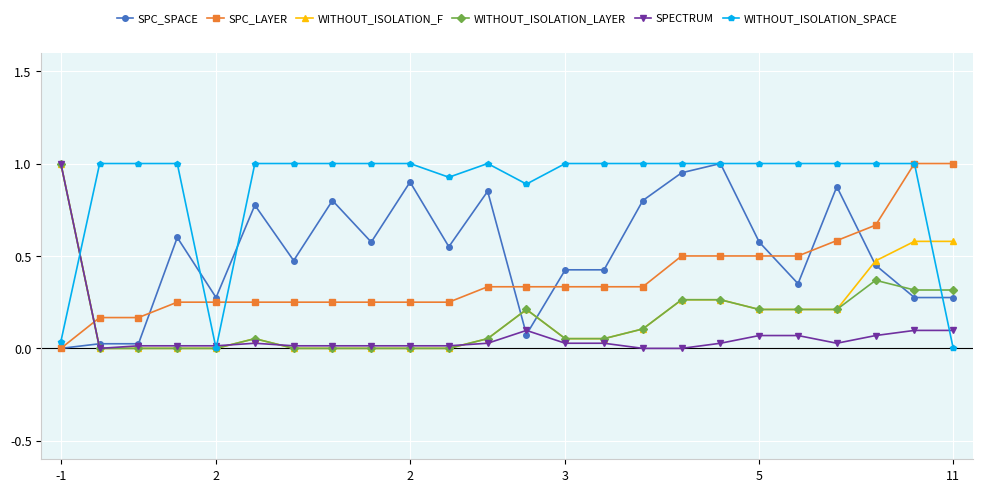

What is the maximum value shown in the chart?

1.0